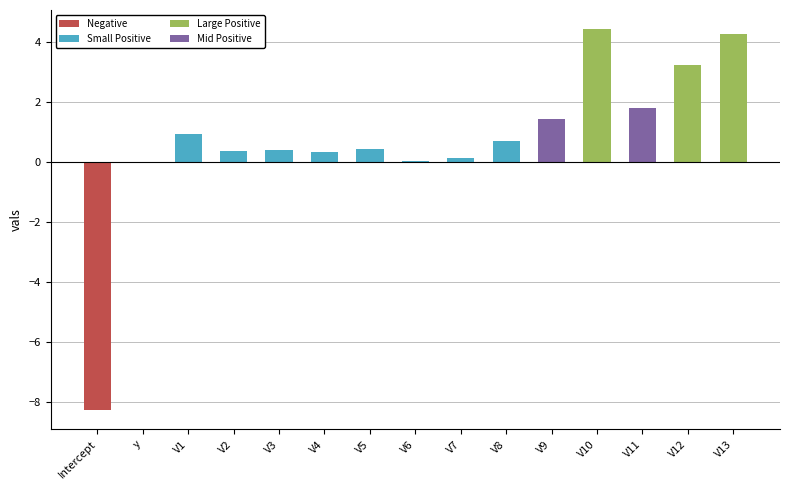

Are the bars horizontal?

No